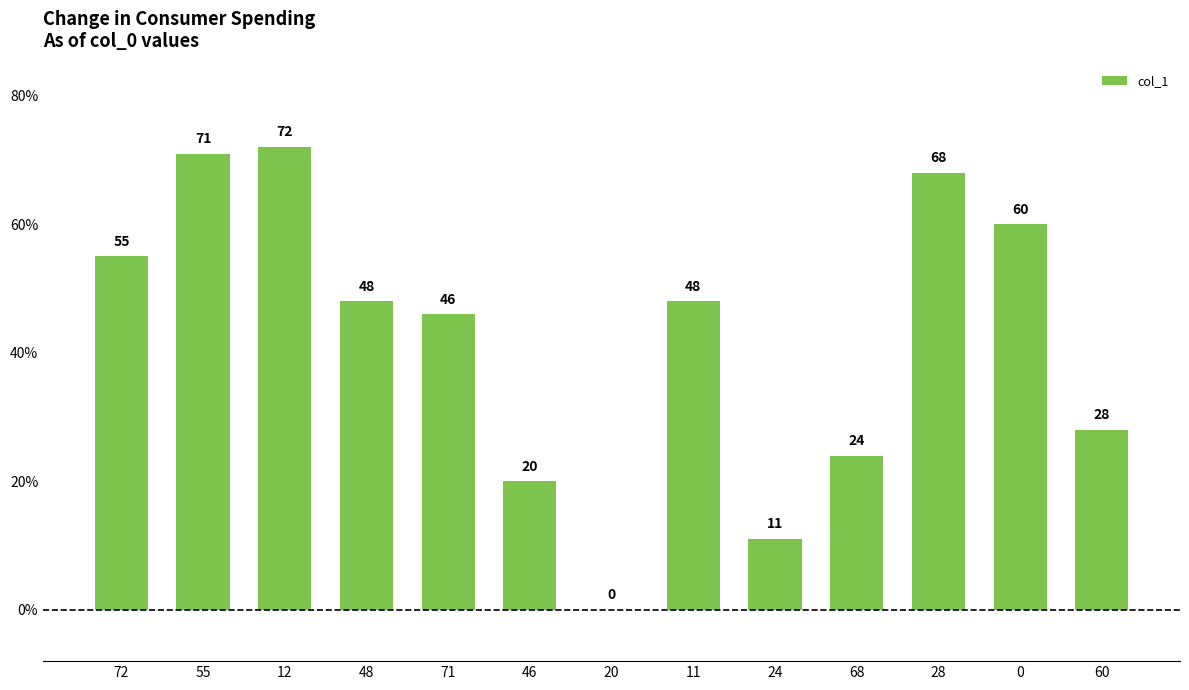

What is the average value?

42